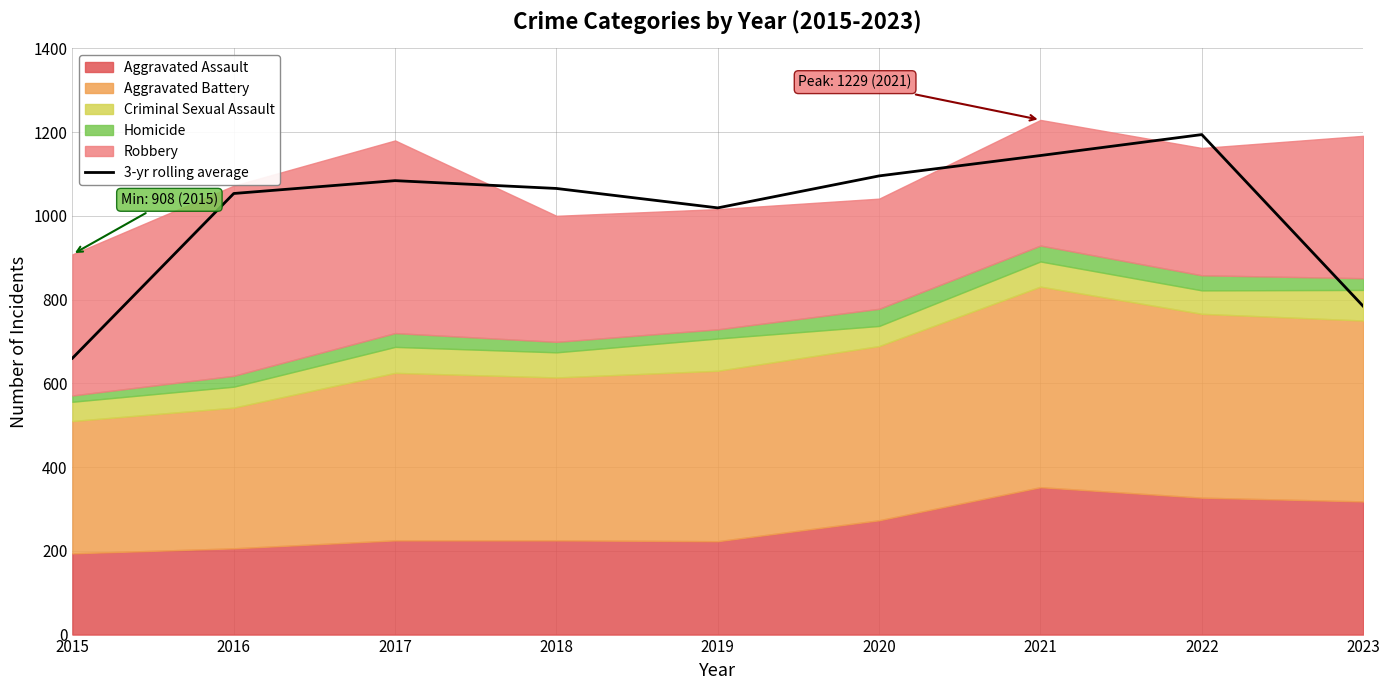

At which category does the data reach its first local valley?

2019